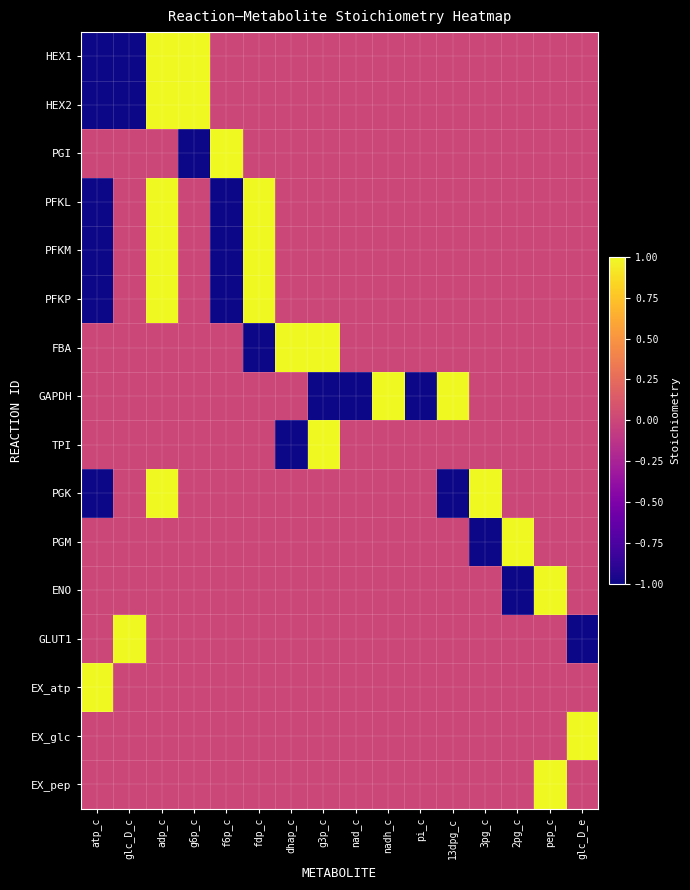

Reading left to right, transcribe all the data shown in this chart.

HEX1: atp_c=-1	glc_D_c=-1	adp_c=1	g6p_c=1	f6p_c=0	fdp_c=0	dhap_c=0	g3p_c=0	nad_c=0	nadh_c=0	pi_c=0	13dpg_c=0	3pg_c=0	2pg_c=0	pep_c=0	glc_D_e=0
HEX2: atp_c=-1	glc_D_c=-1	adp_c=1	g6p_c=1	f6p_c=0	fdp_c=0	dhap_c=0	g3p_c=0	nad_c=0	nadh_c=0	pi_c=0	13dpg_c=0	3pg_c=0	2pg_c=0	pep_c=0	glc_D_e=0
PGI: atp_c=0	glc_D_c=0	adp_c=0	g6p_c=-1	f6p_c=1	fdp_c=0	dhap_c=0	g3p_c=0	nad_c=0	nadh_c=0	pi_c=0	13dpg_c=0	3pg_c=0	2pg_c=0	pep_c=0	glc_D_e=0
PFKL: atp_c=-1	glc_D_c=0	adp_c=1	g6p_c=0	f6p_c=-1	fdp_c=1	dhap_c=0	g3p_c=0	nad_c=0	nadh_c=0	pi_c=0	13dpg_c=0	3pg_c=0	2pg_c=0	pep_c=0	glc_D_e=0
PFKM: atp_c=-1	glc_D_c=0	adp_c=1	g6p_c=0	f6p_c=-1	fdp_c=1	dhap_c=0	g3p_c=0	nad_c=0	nadh_c=0	pi_c=0	13dpg_c=0	3pg_c=0	2pg_c=0	pep_c=0	glc_D_e=0
PFKP: atp_c=-1	glc_D_c=0	adp_c=1	g6p_c=0	f6p_c=-1	fdp_c=1	dhap_c=0	g3p_c=0	nad_c=0	nadh_c=0	pi_c=0	13dpg_c=0	3pg_c=0	2pg_c=0	pep_c=0	glc_D_e=0
FBA: atp_c=0	glc_D_c=0	adp_c=0	g6p_c=0	f6p_c=0	fdp_c=-1	dhap_c=1	g3p_c=1	nad_c=0	nadh_c=0	pi_c=0	13dpg_c=0	3pg_c=0	2pg_c=0	pep_c=0	glc_D_e=0
GAPDH: atp_c=0	glc_D_c=0	adp_c=0	g6p_c=0	f6p_c=0	fdp_c=0	dhap_c=0	g3p_c=-1	nad_c=-1	nadh_c=1	pi_c=-1	13dpg_c=1	3pg_c=0	2pg_c=0	pep_c=0	glc_D_e=0
TPI: atp_c=0	glc_D_c=0	adp_c=0	g6p_c=0	f6p_c=0	fdp_c=0	dhap_c=-1	g3p_c=1	nad_c=0	nadh_c=0	pi_c=0	13dpg_c=0	3pg_c=0	2pg_c=0	pep_c=0	glc_D_e=0
PGK: atp_c=-1	glc_D_c=0	adp_c=1	g6p_c=0	f6p_c=0	fdp_c=0	dhap_c=0	g3p_c=0	nad_c=0	nadh_c=0	pi_c=0	13dpg_c=-1	3pg_c=1	2pg_c=0	pep_c=0	glc_D_e=0
PGM: atp_c=0	glc_D_c=0	adp_c=0	g6p_c=0	f6p_c=0	fdp_c=0	dhap_c=0	g3p_c=0	nad_c=0	nadh_c=0	pi_c=0	13dpg_c=0	3pg_c=-1	2pg_c=1	pep_c=0	glc_D_e=0
ENO: atp_c=0	glc_D_c=0	adp_c=0	g6p_c=0	f6p_c=0	fdp_c=0	dhap_c=0	g3p_c=0	nad_c=0	nadh_c=0	pi_c=0	13dpg_c=0	3pg_c=0	2pg_c=-1	pep_c=1	glc_D_e=0
GLUT1: atp_c=0	glc_D_c=1	adp_c=0	g6p_c=0	f6p_c=0	fdp_c=0	dhap_c=0	g3p_c=0	nad_c=0	nadh_c=0	pi_c=0	13dpg_c=0	3pg_c=0	2pg_c=0	pep_c=0	glc_D_e=-1
EX_atp: atp_c=1	glc_D_c=0	adp_c=0	g6p_c=0	f6p_c=0	fdp_c=0	dhap_c=0	g3p_c=0	nad_c=0	nadh_c=0	pi_c=0	13dpg_c=0	3pg_c=0	2pg_c=0	pep_c=0	glc_D_e=0
EX_glc: atp_c=0	glc_D_c=0	adp_c=0	g6p_c=0	f6p_c=0	fdp_c=0	dhap_c=0	g3p_c=0	nad_c=0	nadh_c=0	pi_c=0	13dpg_c=0	3pg_c=0	2pg_c=0	pep_c=0	glc_D_e=1
EX_pep: atp_c=0	glc_D_c=0	adp_c=0	g6p_c=0	f6p_c=0	fdp_c=0	dhap_c=0	g3p_c=0	nad_c=0	nadh_c=0	pi_c=0	13dpg_c=0	3pg_c=0	2pg_c=0	pep_c=1	glc_D_e=0